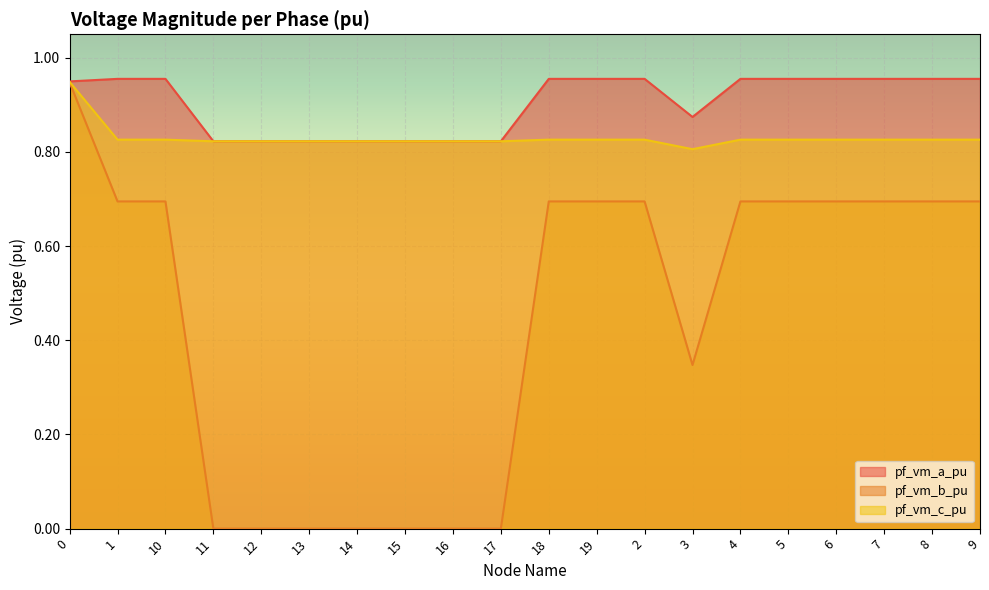

Reading left to right, list all the values displayed in this chart.

pf_vm_a_pu: 0.9	1.0	1.0	0.8	0.8	0.8	0.8	0.8	0.8	0.8	1.0	1.0	1.0	0.9	1.0	1.0	1.0	1.0	1.0	1.0
pf_vm_b_pu: 0.9	0.7	0.7	0.0	0.0	0.0	0.0	0.0	0.0	0.0	0.7	0.7	0.7	0.3	0.7	0.7	0.7	0.7	0.7	0.7
pf_vm_c_pu: 0.9	0.8	0.8	0.8	0.8	0.8	0.8	0.8	0.8	0.8	0.8	0.8	0.8	0.8	0.8	0.8	0.8	0.8	0.8	0.8